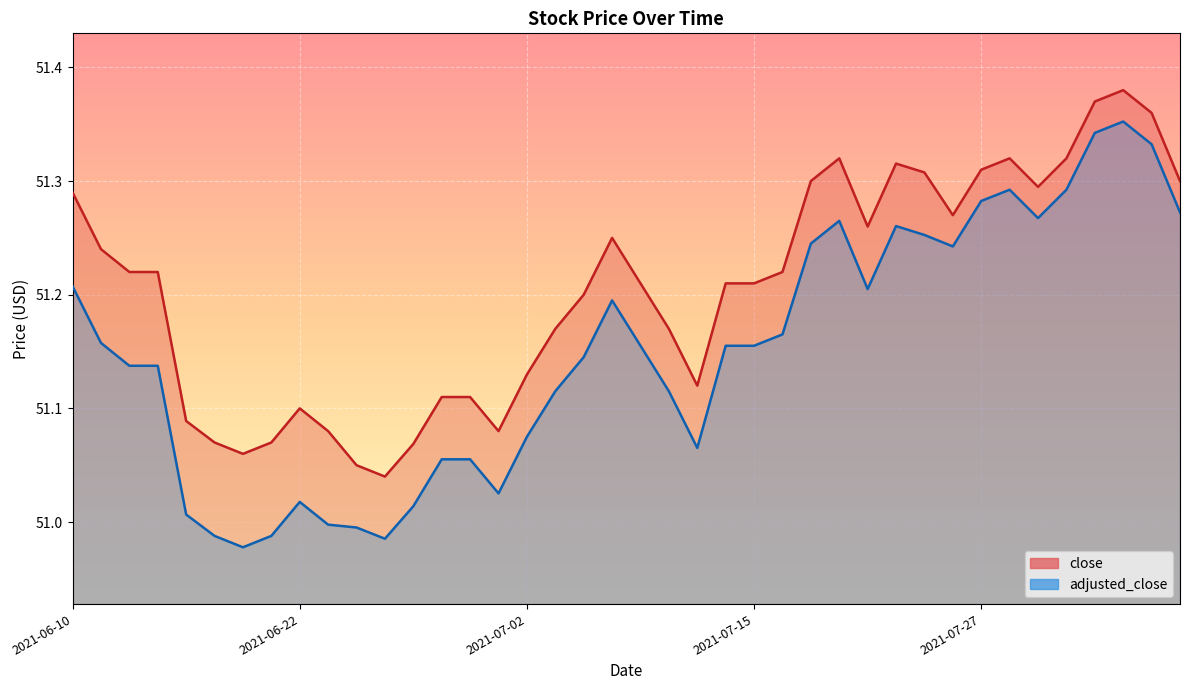

True or false: adjusted_close and close cross at least once.

False